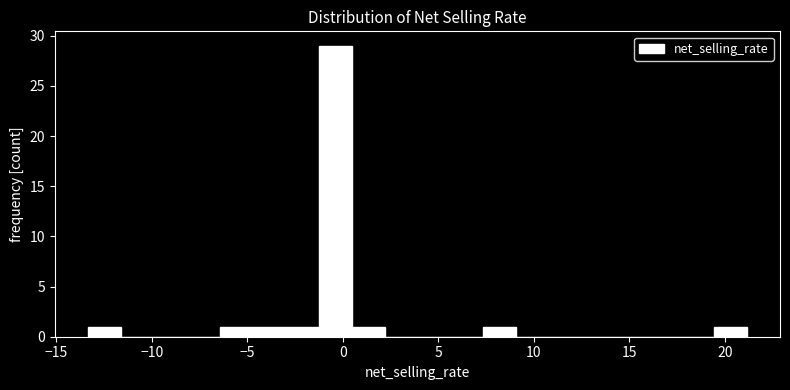

Read against the x-axis, roughly where is the centre of the tallest bar?

-0.5